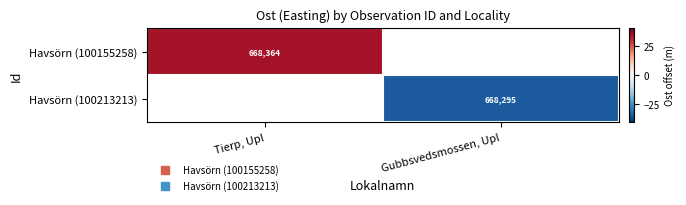

What is the approximate value of Havsörn (100213213) at Gubbsvedsmossen, Upl?

-34.3